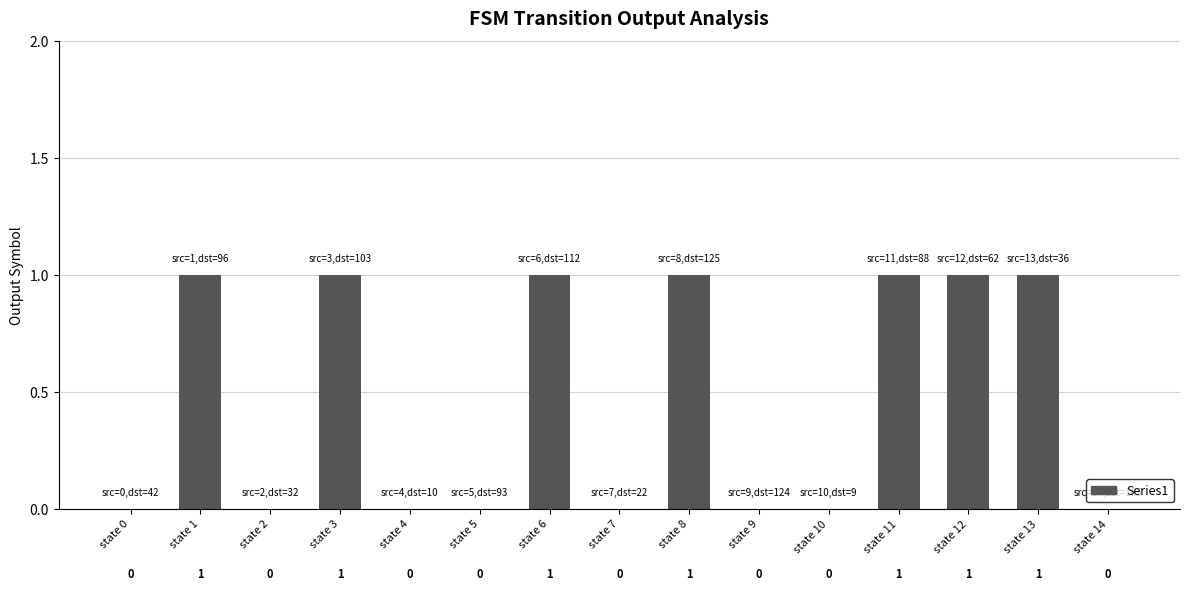

Reading left to right, extract all data points from this chart.

0	1	0	1	0	0	1	0	1	0	0	1	1	1	0